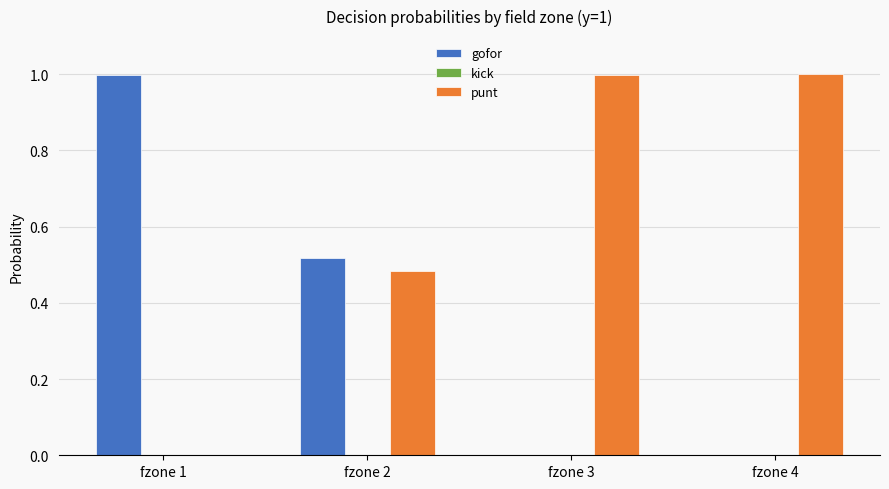

What is the sum of all punt values?

2.5